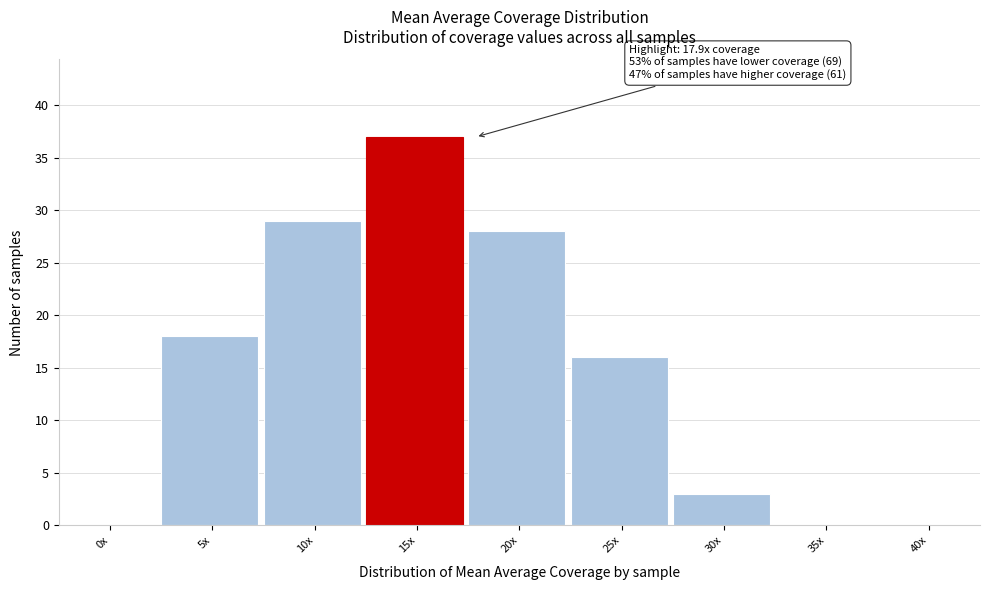

Reading left to right, extract all data points from this chart.

0x=0	5x=18	10x=29	15x=37	20x=28	25x=16	30x=3	35x=0	40x=0